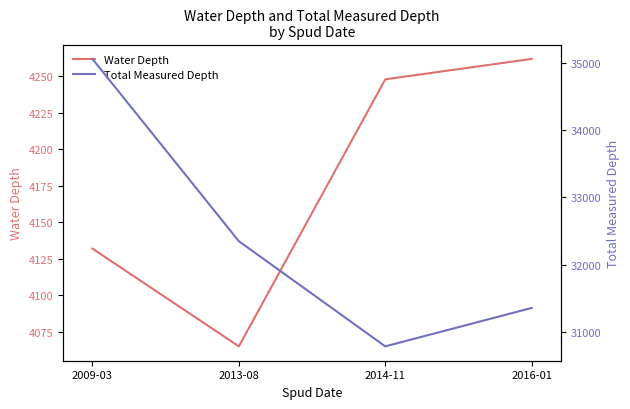

What is the label of the 2nd point from the right?

2014-11